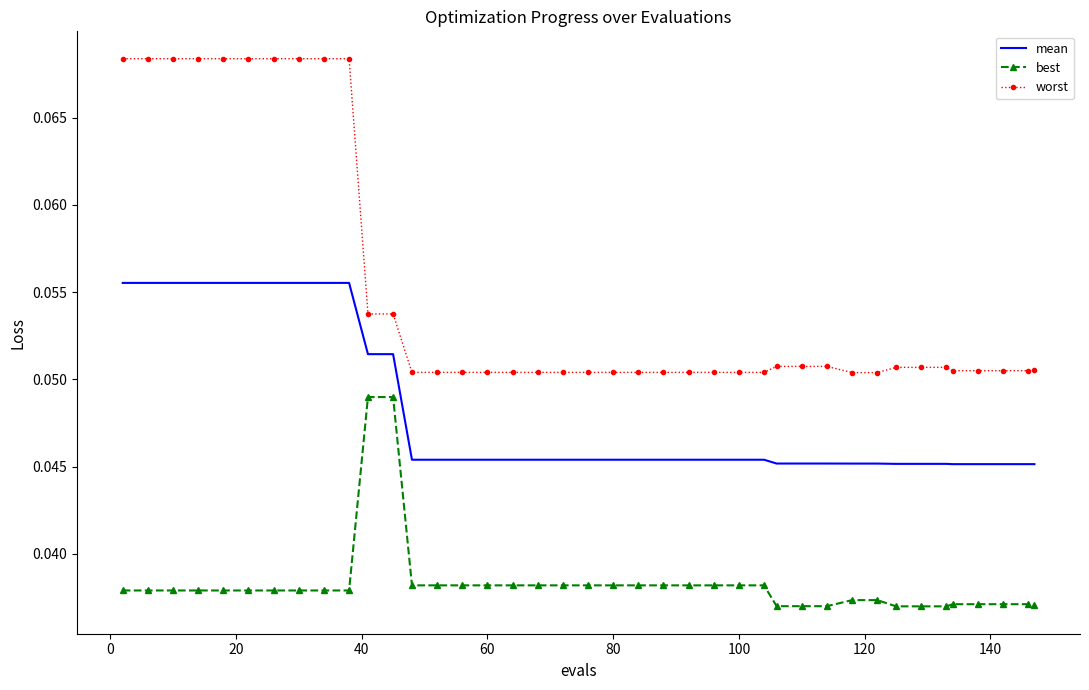

List the series in order of their peak value, highest first.

worst, mean, best